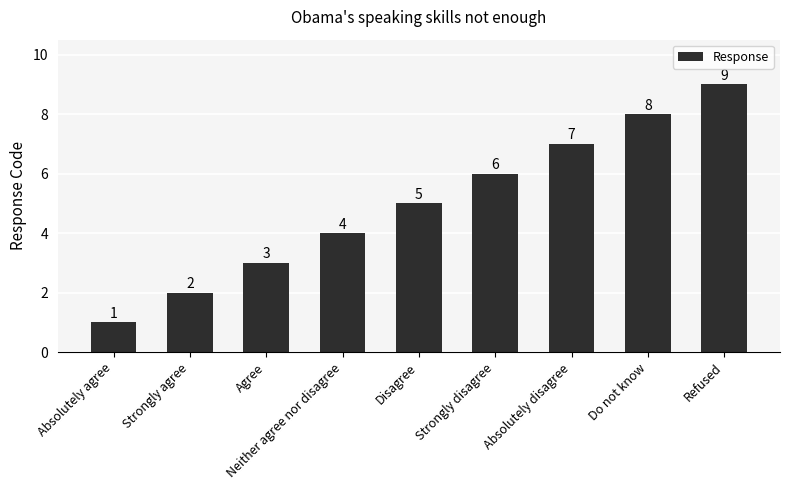

What is the sum of all values?

45